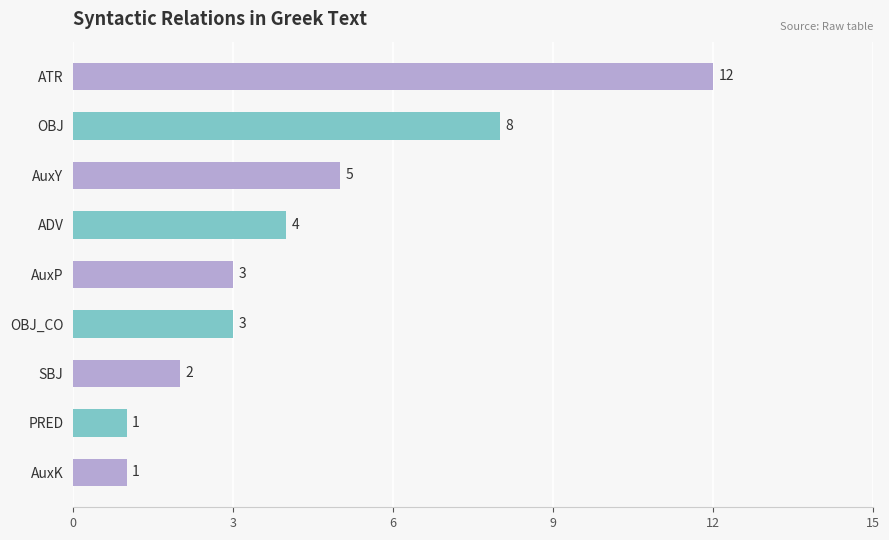

Reading top to bottom, what are all the values shown in this chart?

12	8	5	4	3	3	2	1	1